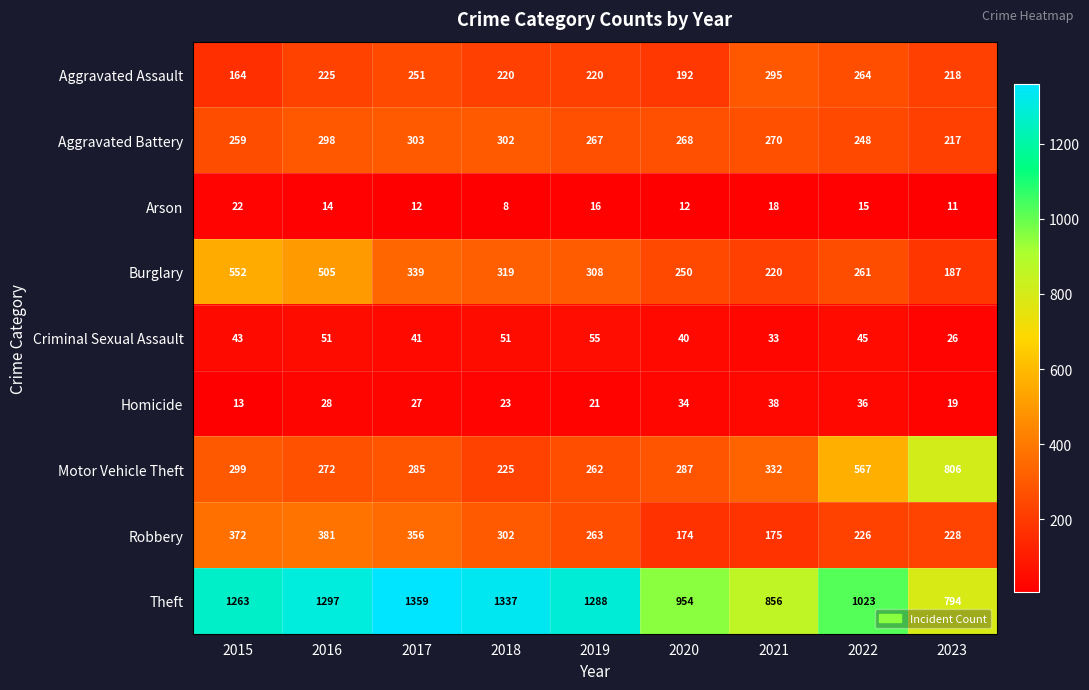

What is the difference between the highest and lowest values at 2017?

1347